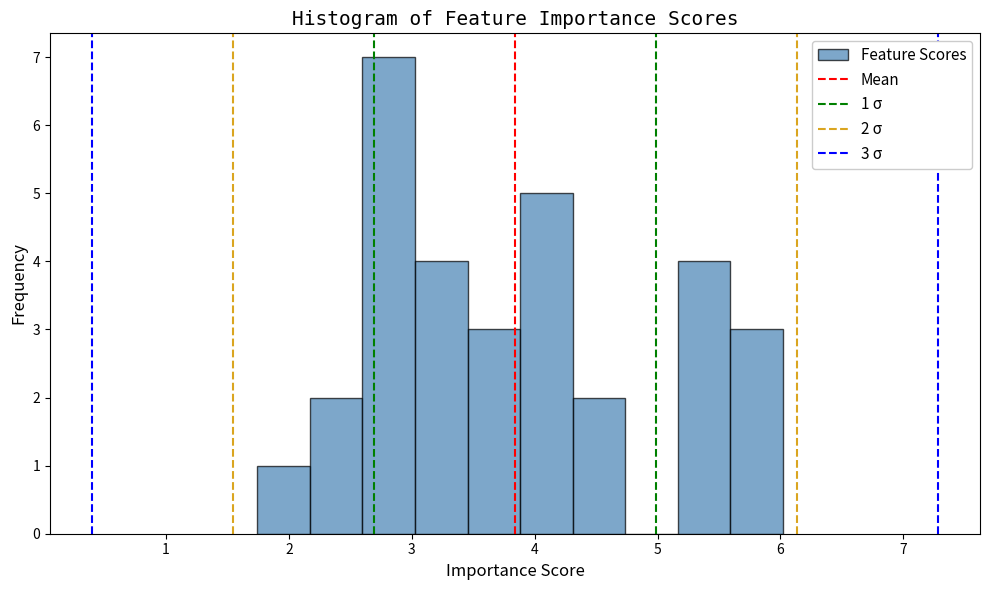

Which range on the x-axis has the tallest bar?

2.6 to 3.0